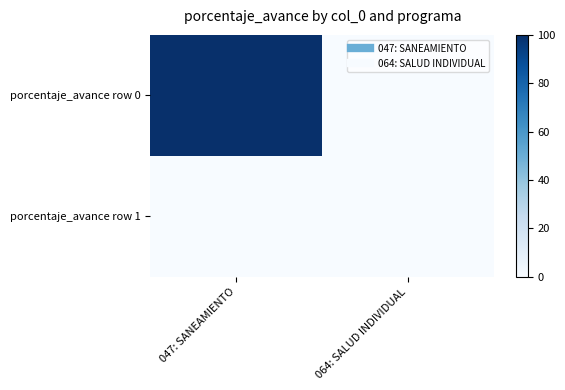

Which label corresponds to the largest value in the chart?

047: SANEAMIENTO